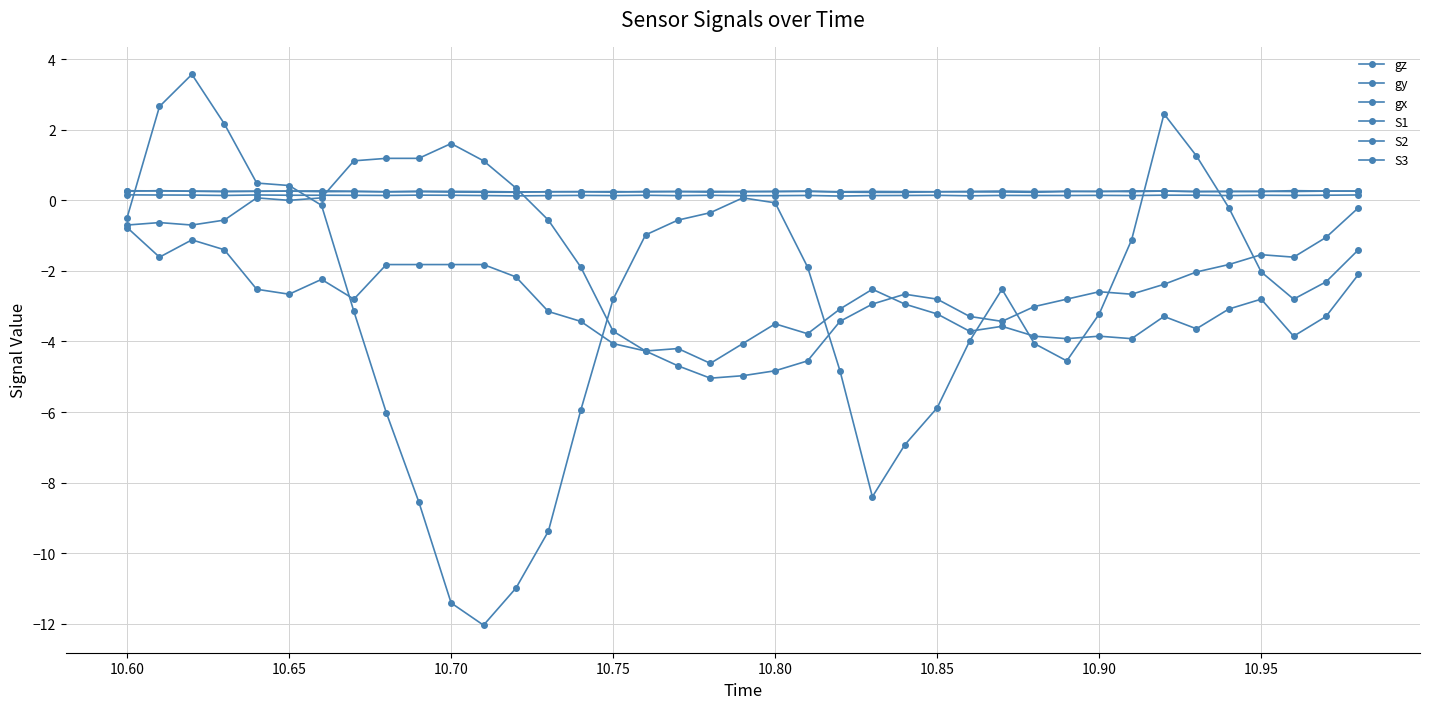

Does the chart have visible grid lines?

Yes